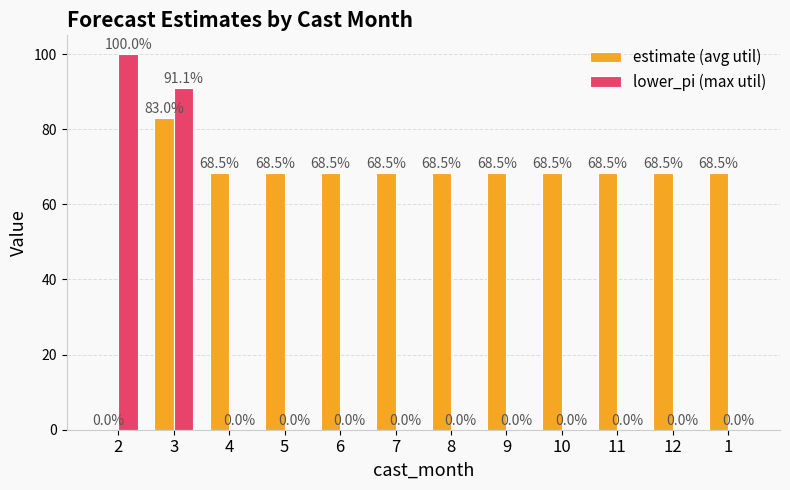

Reading left to right, what are all the values shown in this chart?

estimate (avg util): 2=0.0	3=83.0	4=68.5	5=68.5	6=68.5	7=68.5	8=68.5	9=68.5	10=68.5	11=68.5	12=68.5	1=68.5
lower_pi (max util): 2=100.0	3=91.1	4=0.0	5=0.0	6=0.0	7=0.0	8=0.0	9=0.0	10=0.0	11=0.0	12=0.0	1=0.0